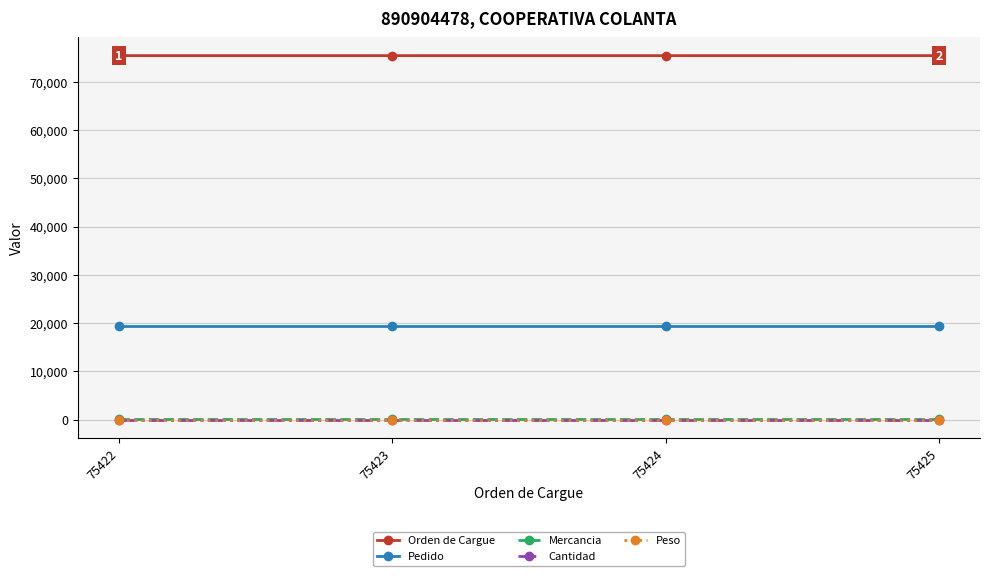

True or false: Orden de Cargue and Mercancia cross at least once.

False